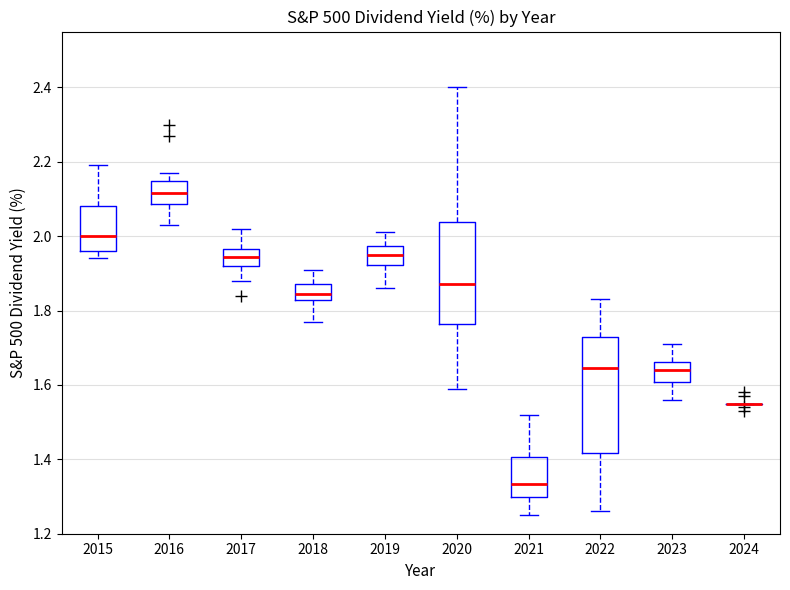

Where does the lower whisker of the box at x = 2023 end on the y-axis? The values are not printed on the chart, so give them approximately, as read against the axis.

1.56